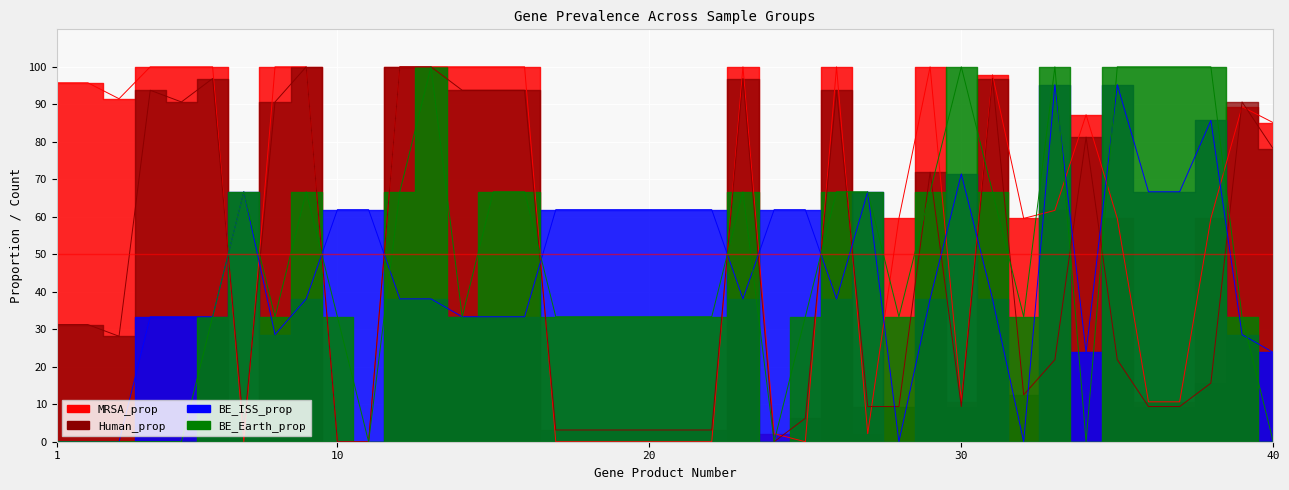

Where is BE_Earth_prop nearest to the value 50?

6